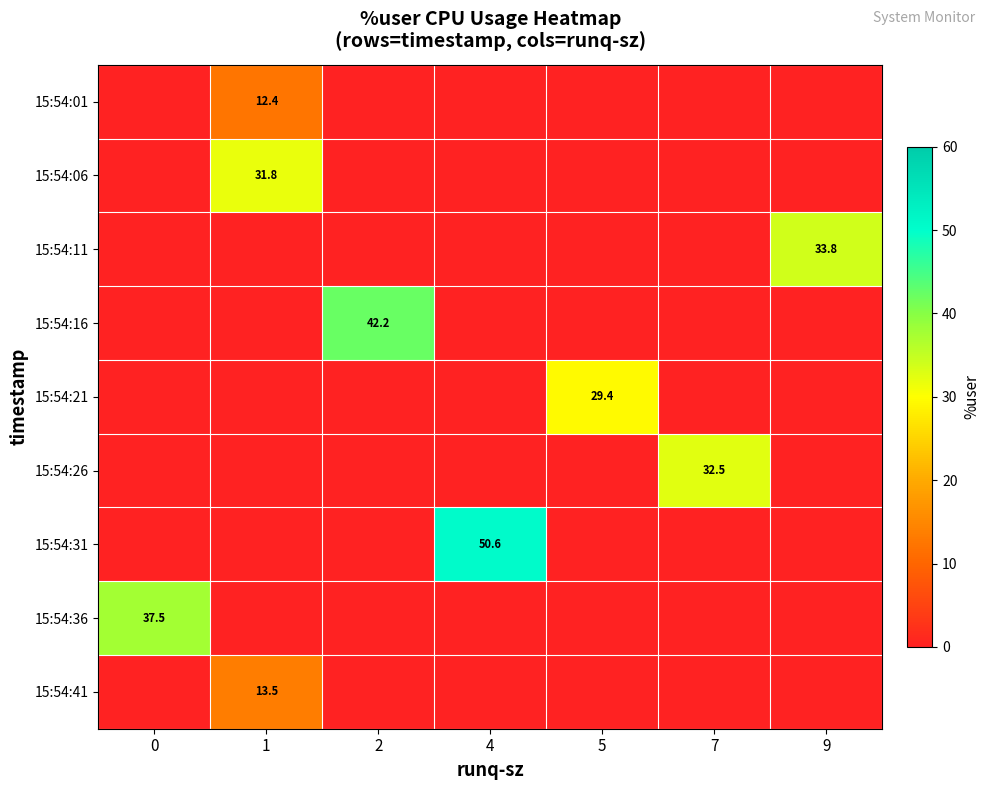

The row_1 series shows -13.0 at 5. True or false?

False